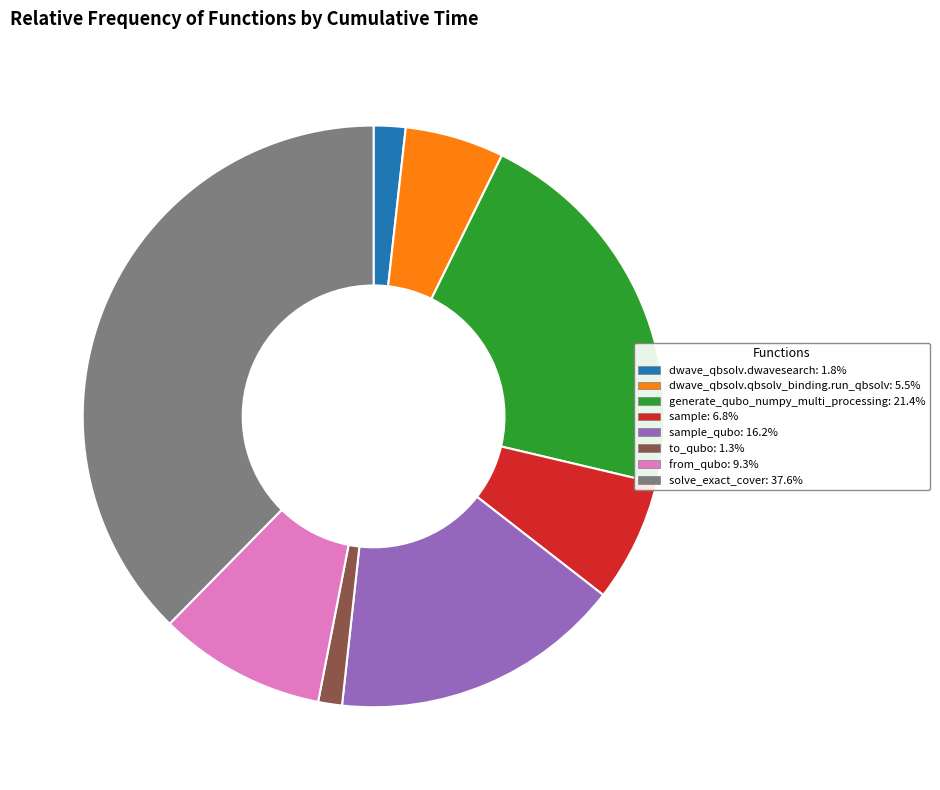

Does any single category account for the majority?

No